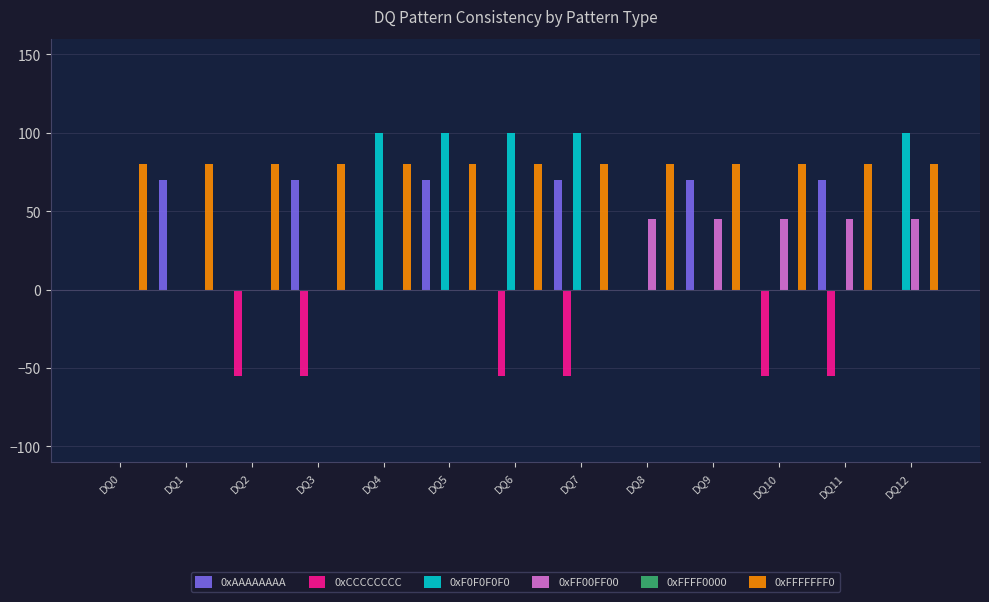

How many 0xF0F0F0F0 values are between 0 and 100?

13